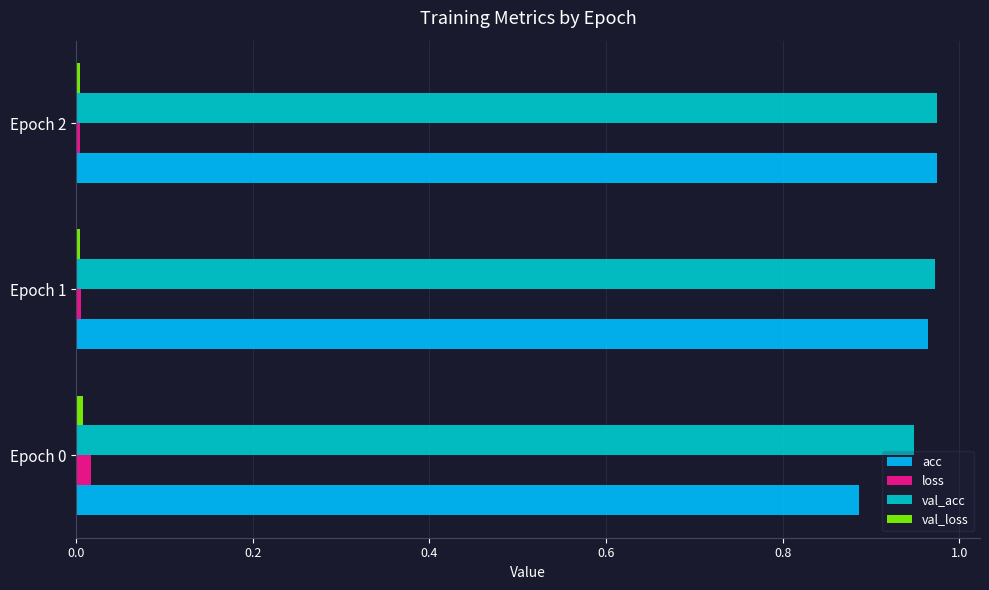

What is the difference between the maximum and minimum values in the acc series?

0.1